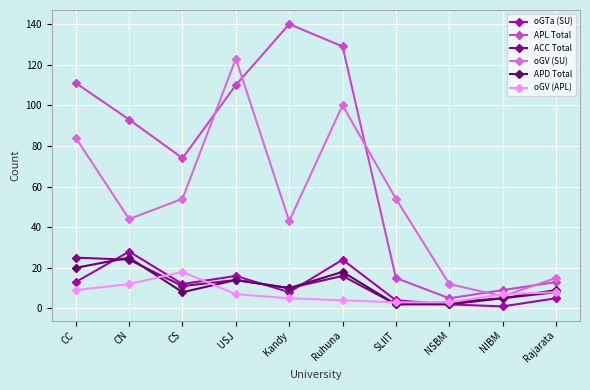

Read the ACC Total value at NSBM.

3